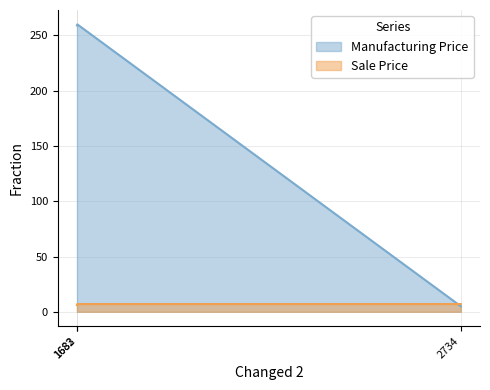

What is the difference between the second highest and minimum values in the Sale Price series?

1